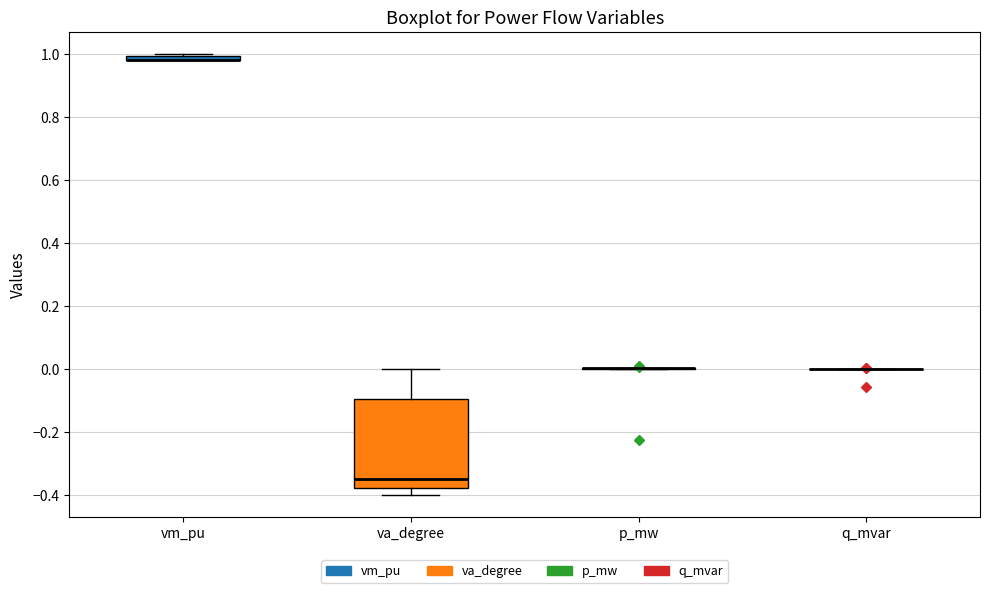

Comparing the boxes themselves (not the whiskers), which one is the tallest?

va_degree